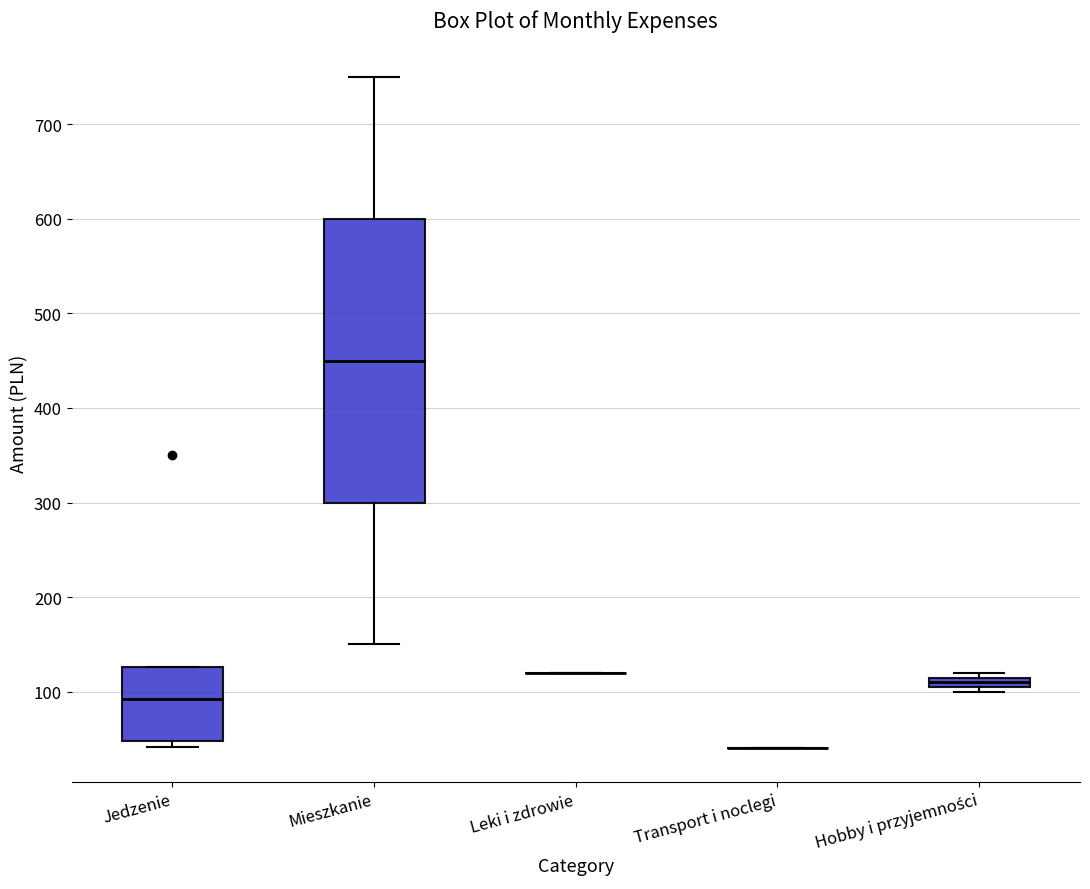

Which box is the tallest, from its lower edge to its upper edge?

Mieszkanie